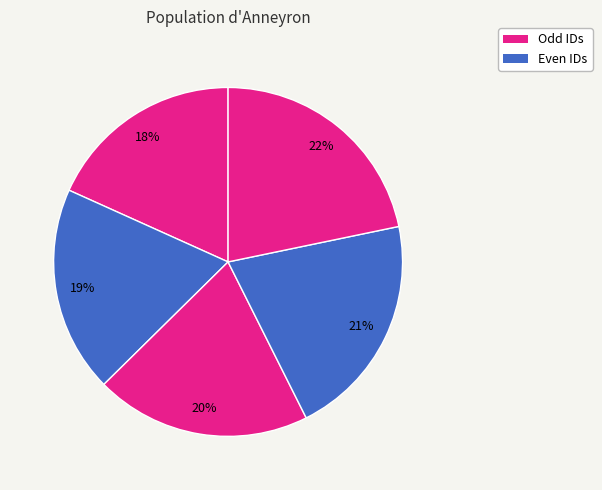

How many slices are in this pie chart?

5